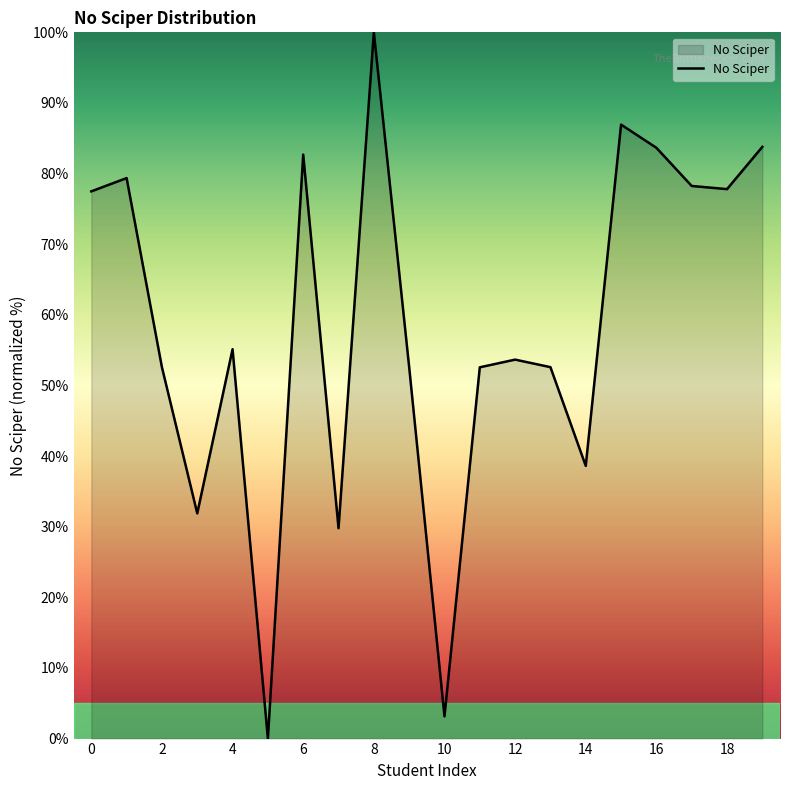

What is the maximum value shown in the chart?

100.0